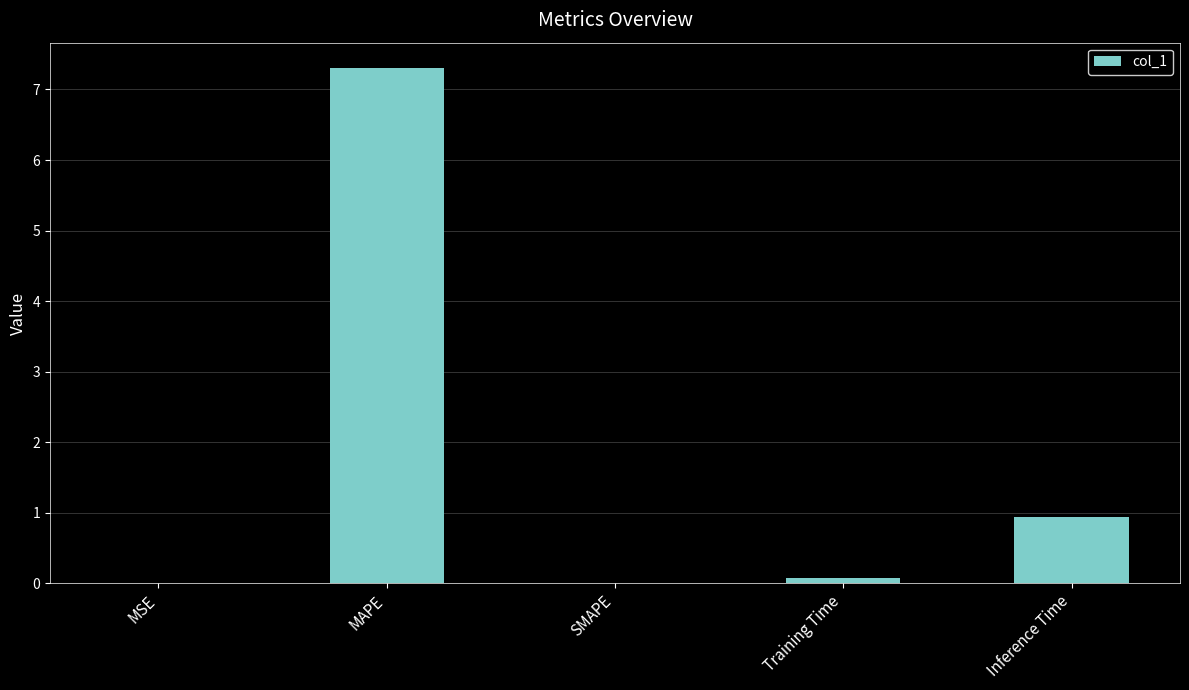

Which label corresponds to the largest value in the chart?

MAPE